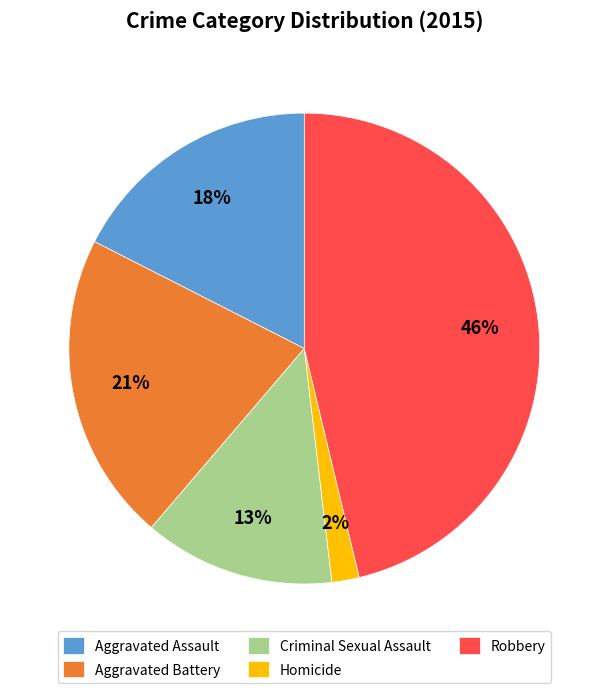

Is the sum of Criminal Sexual Assault and Robbery greater than half?

Yes